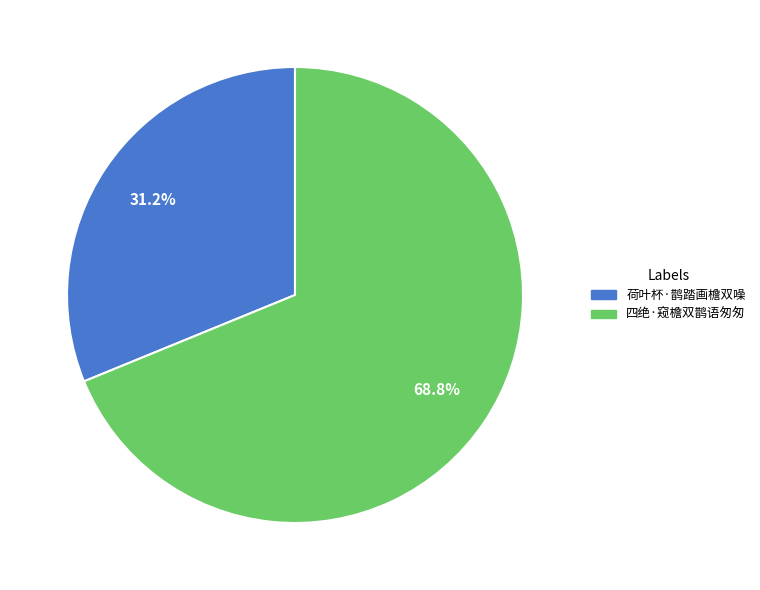

Is 四绝·窥檐双鹊语匆匆 the majority of the pie?

Yes